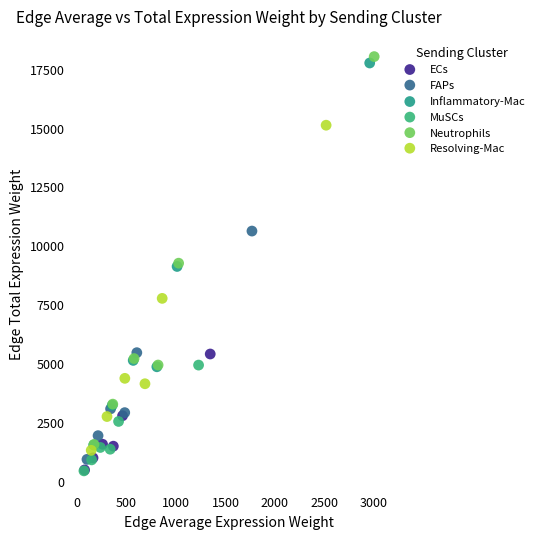

Which series has the largest Y range (max minus min)?

Neutrophils